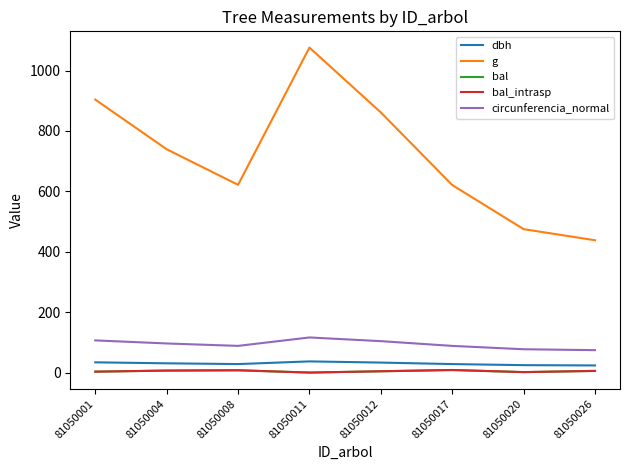

What is the value of the bal_intrasp point at the 7th from the left?

1.5